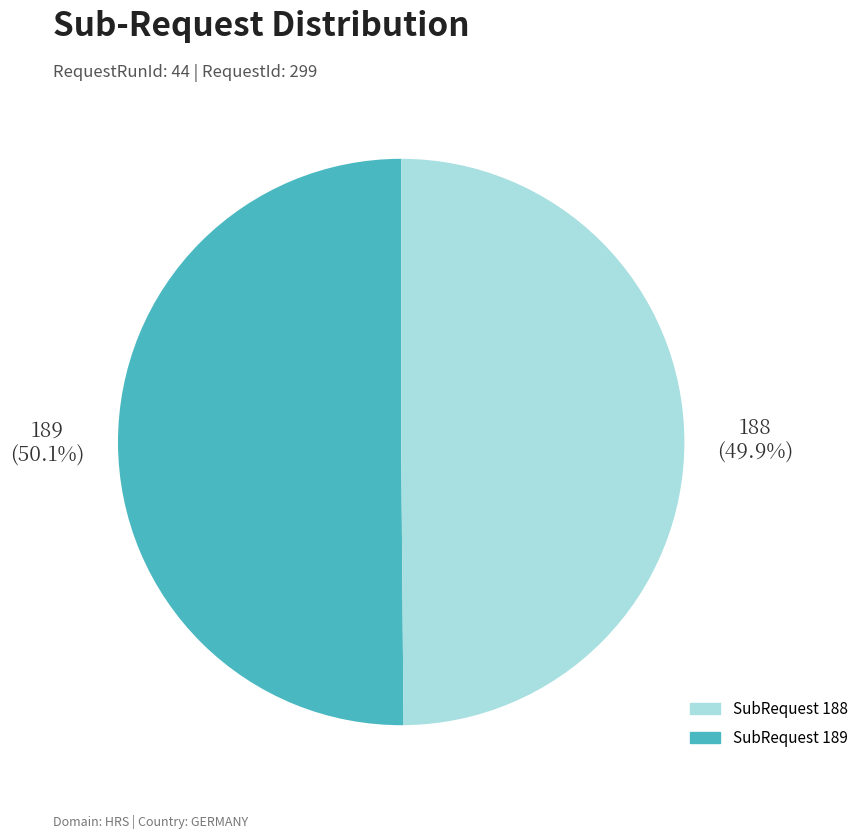

Is there any slice that represents more than half of the pie?

Yes